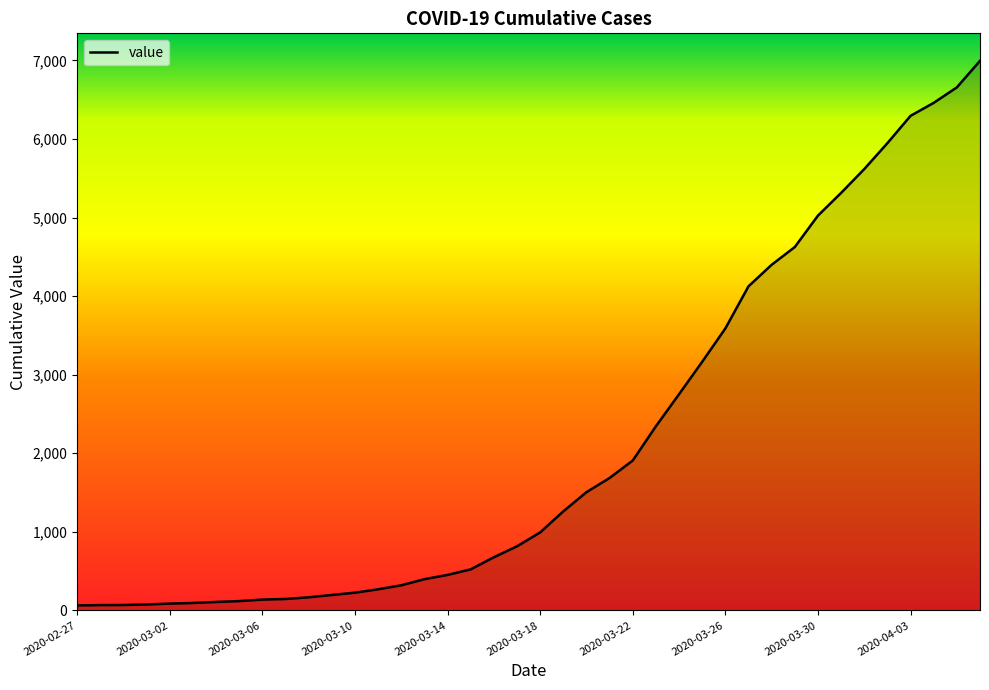

What is the maximum value shown in the chart?

6995